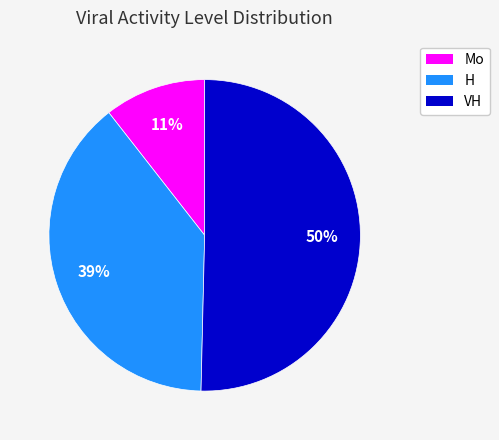

How many segments does this pie chart have?

3